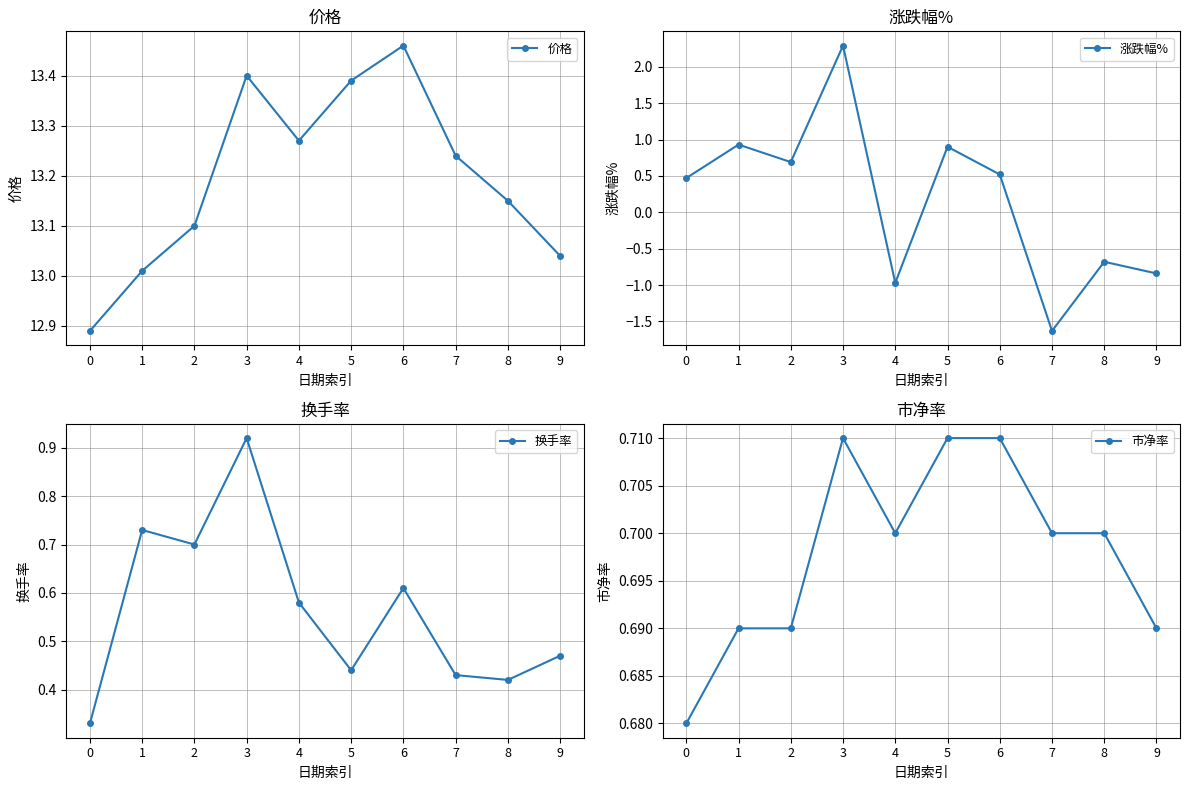

At which label does 市净率 reach its peak?

3